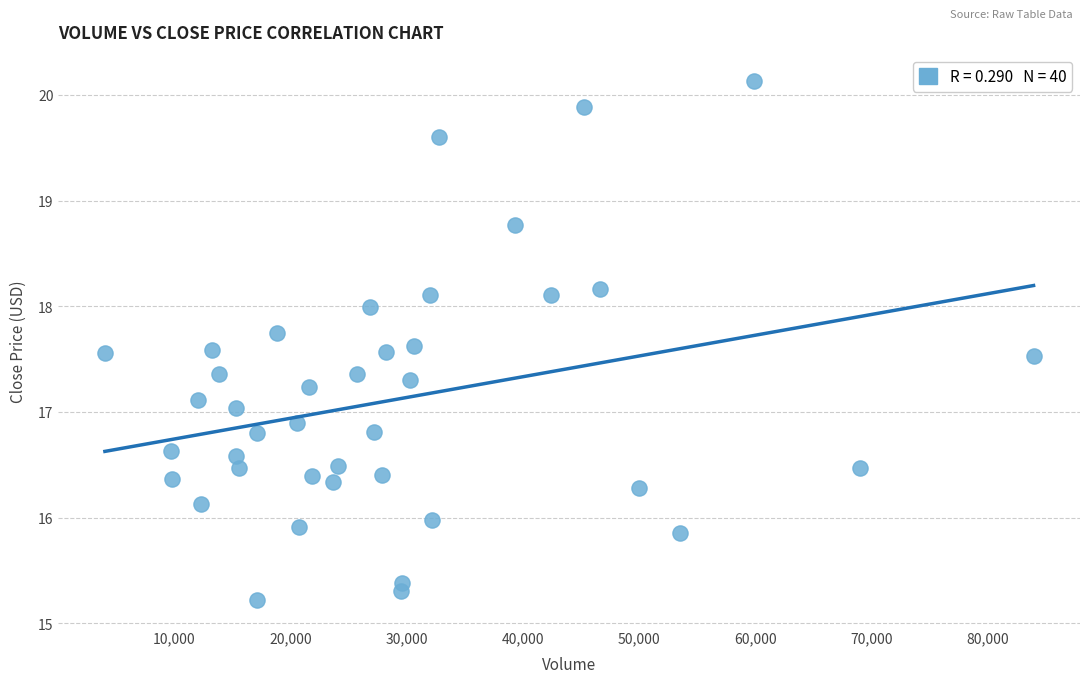

What is the range of X values (max minus min)?

79939.0